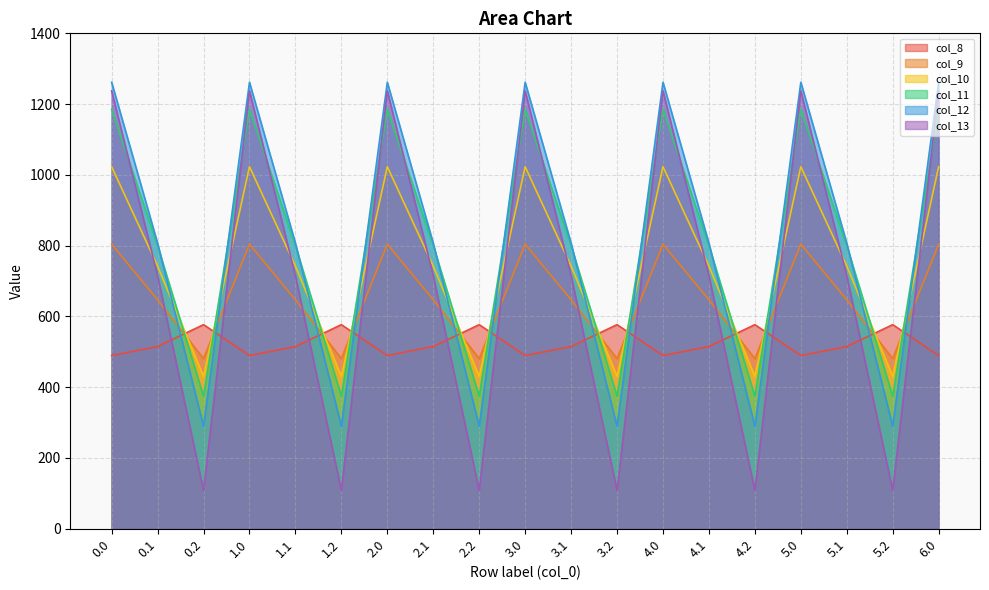

How many data points does each series have?

19